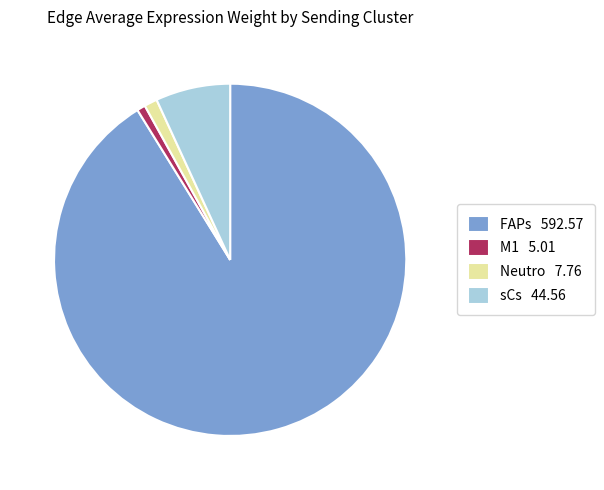

Count the number of slices in the pie.

4